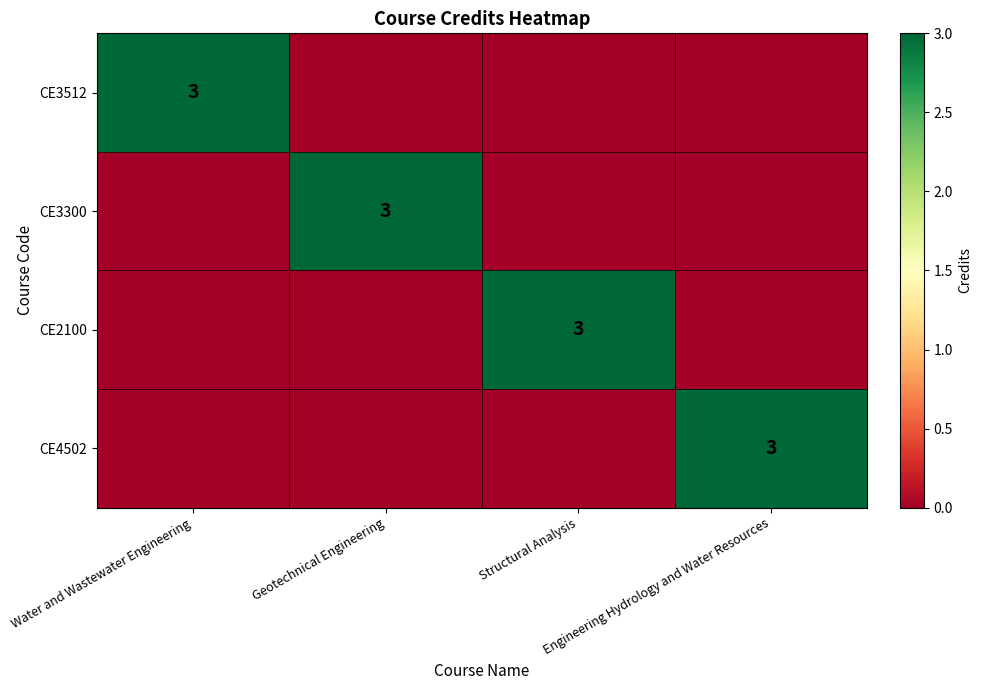

How many distinct data groups are displayed?

4